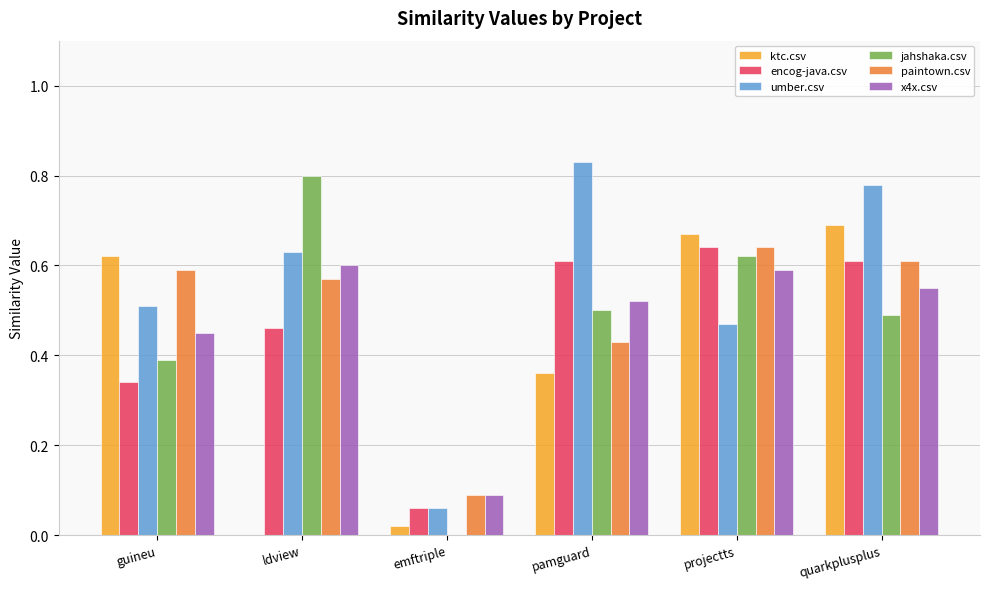

Between ldview and projectts, which series saw the biggest shift?

ktc.csv